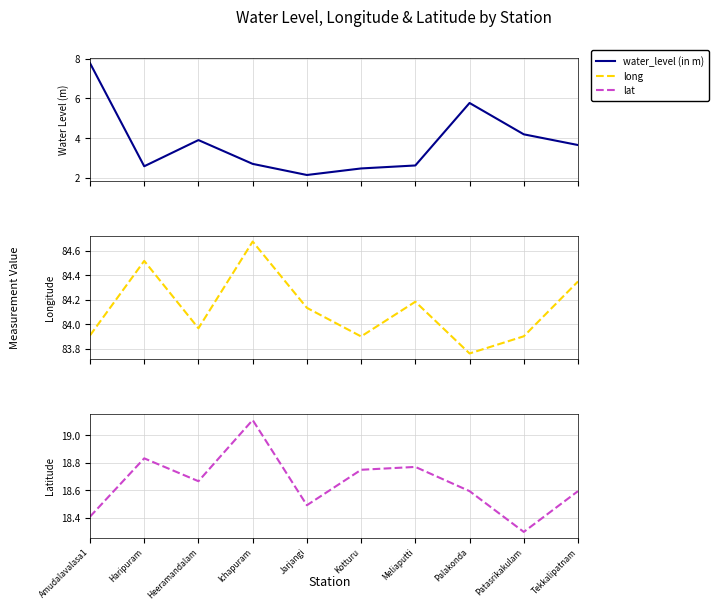

What is the value of the long point at the 6th from the left?

83.9